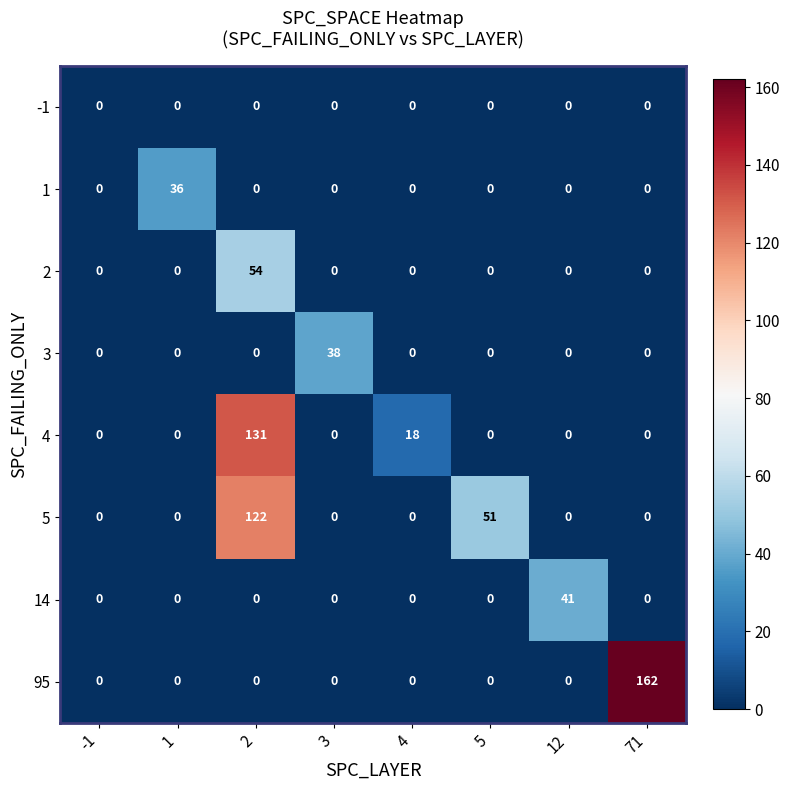

What is the total value across all series at 71?

162